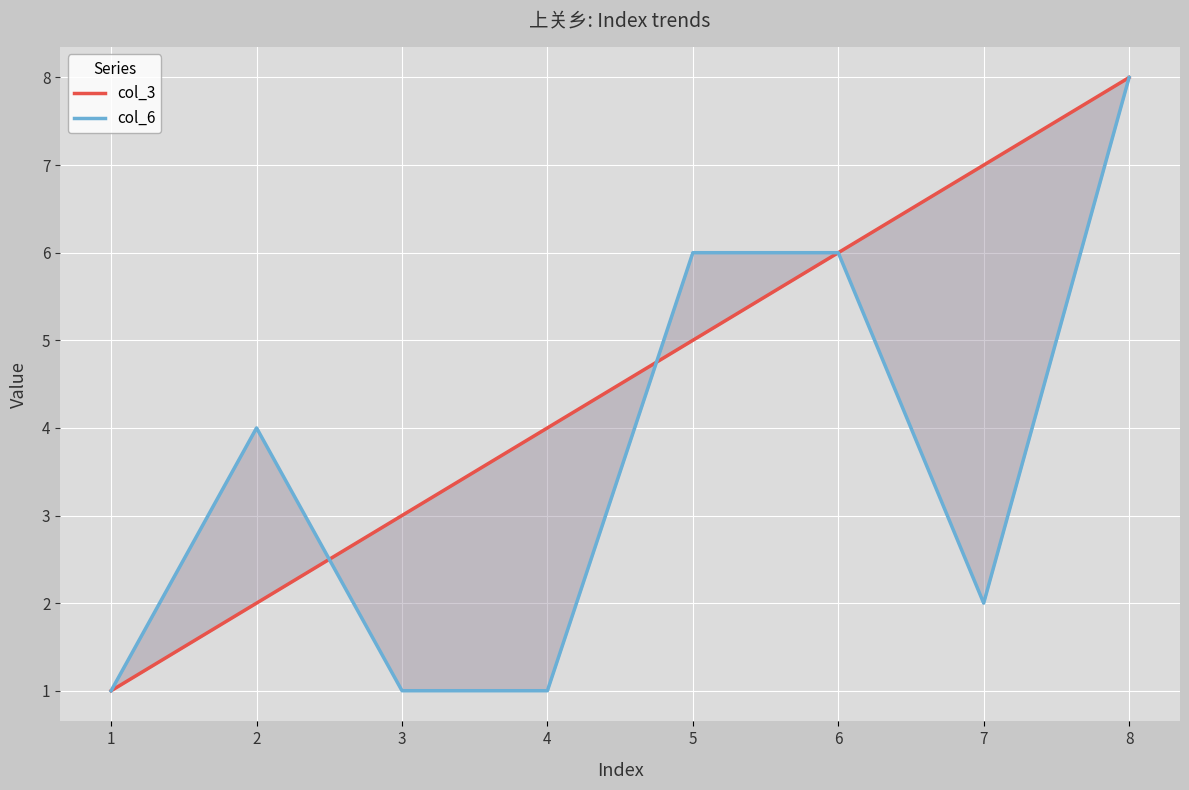

Where does the col_3 series first go above 5?

6